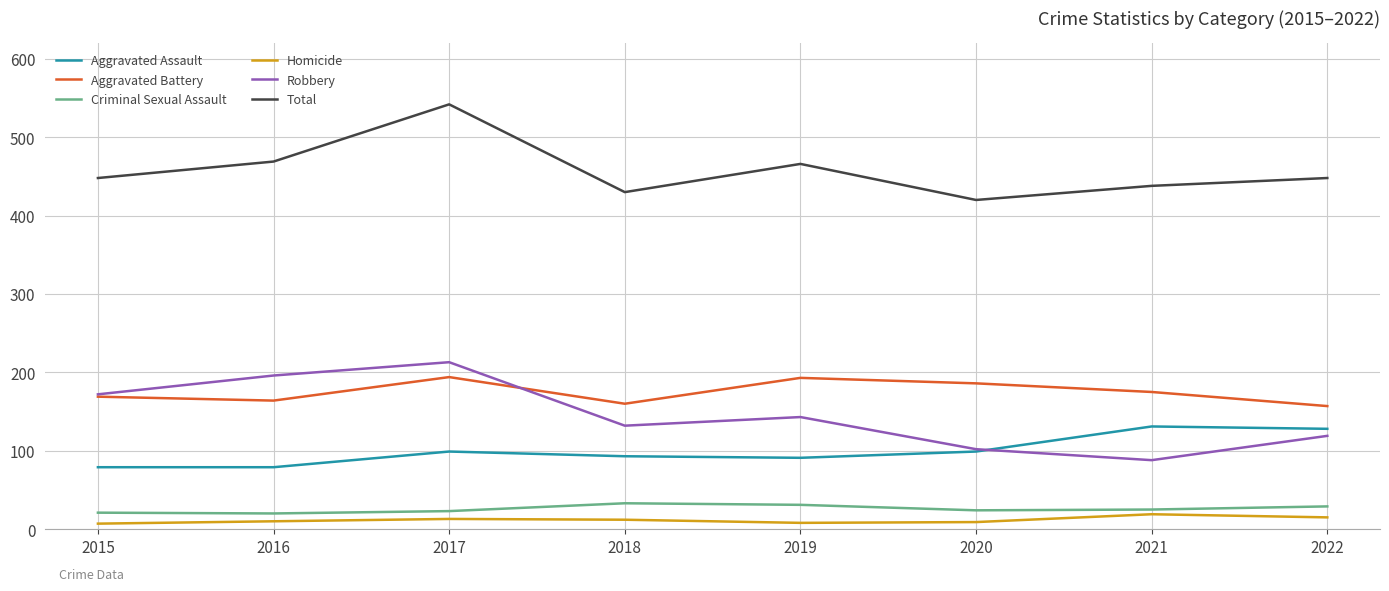

What is the difference between the maximum and second lowest values in the Aggravated Battery series?

34